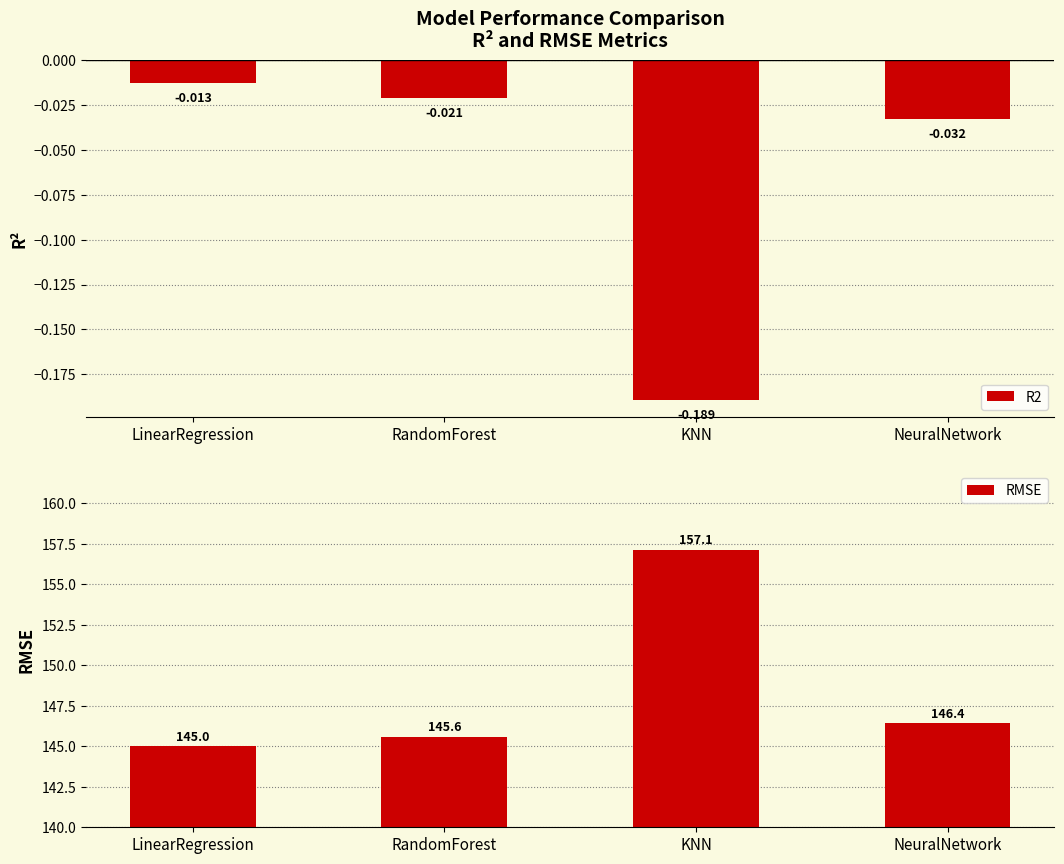

Which series has the largest total across all categories?

RMSE